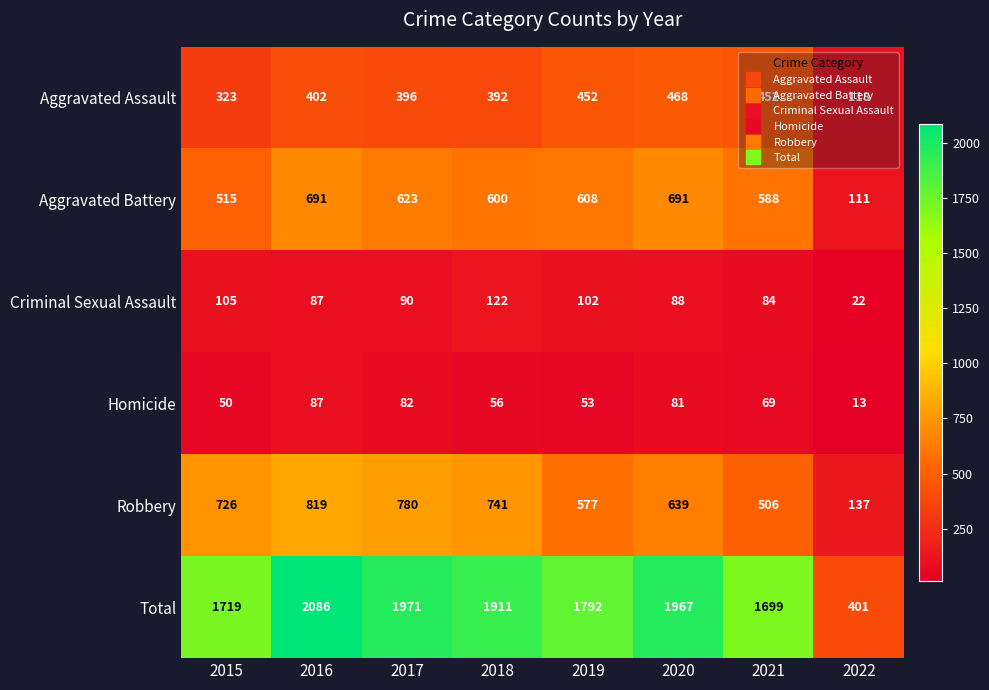

What is the difference between the Homicide values at 2021 and 2015?

19